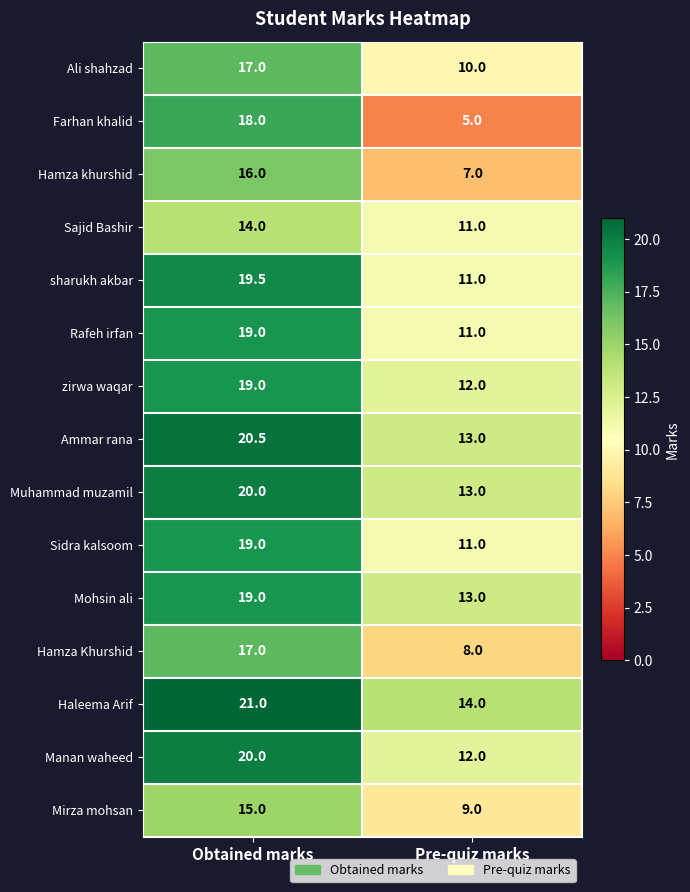

What is the difference between the maximum and minimum values in the Manan waheed series?

8.0